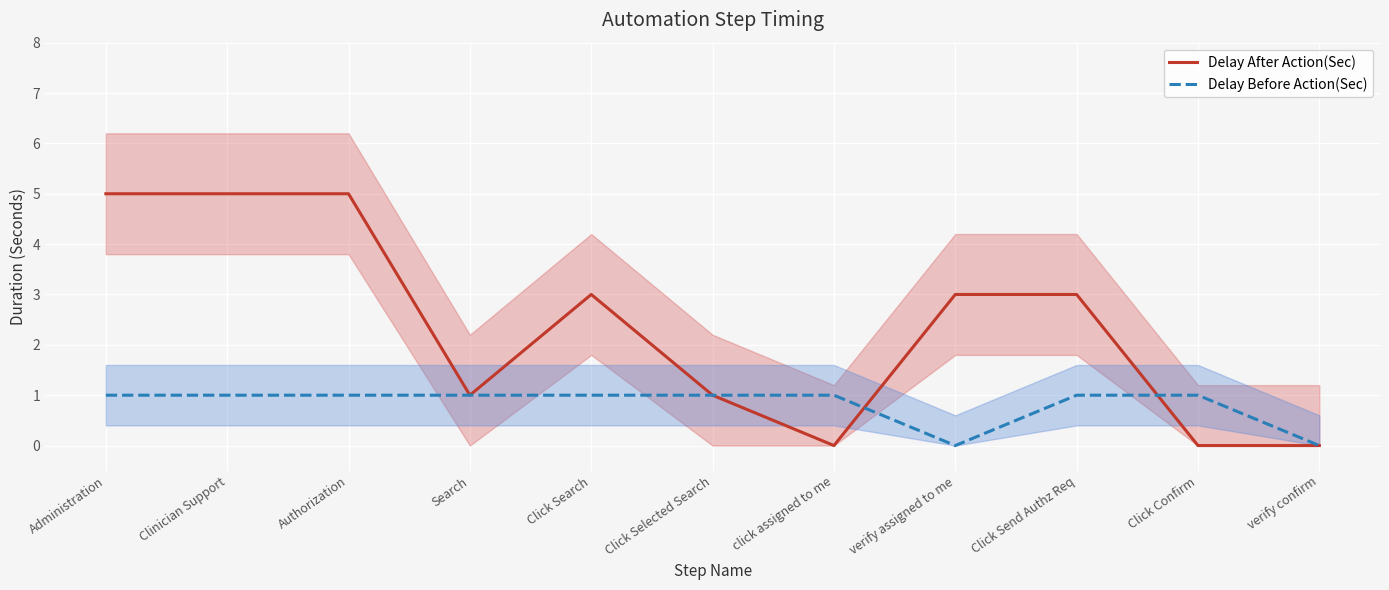

Reading left to right, transcribe all the data shown in this chart.

Delay After Action(Sec): 5	5	5	1	3	1	0	3	3	0	0
Delay Before Action(Sec): 1	1	1	1	1	1	1	0	1	1	0